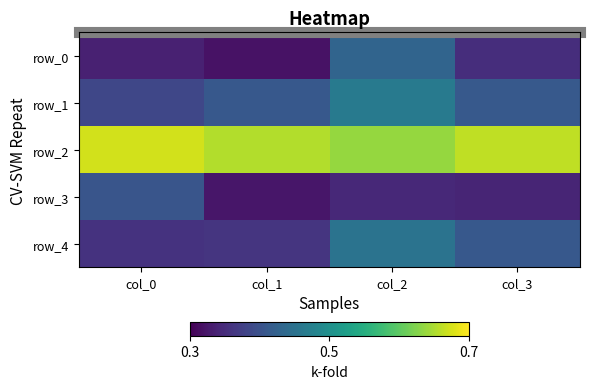

What is the minimum value shown in the chart?

0.3